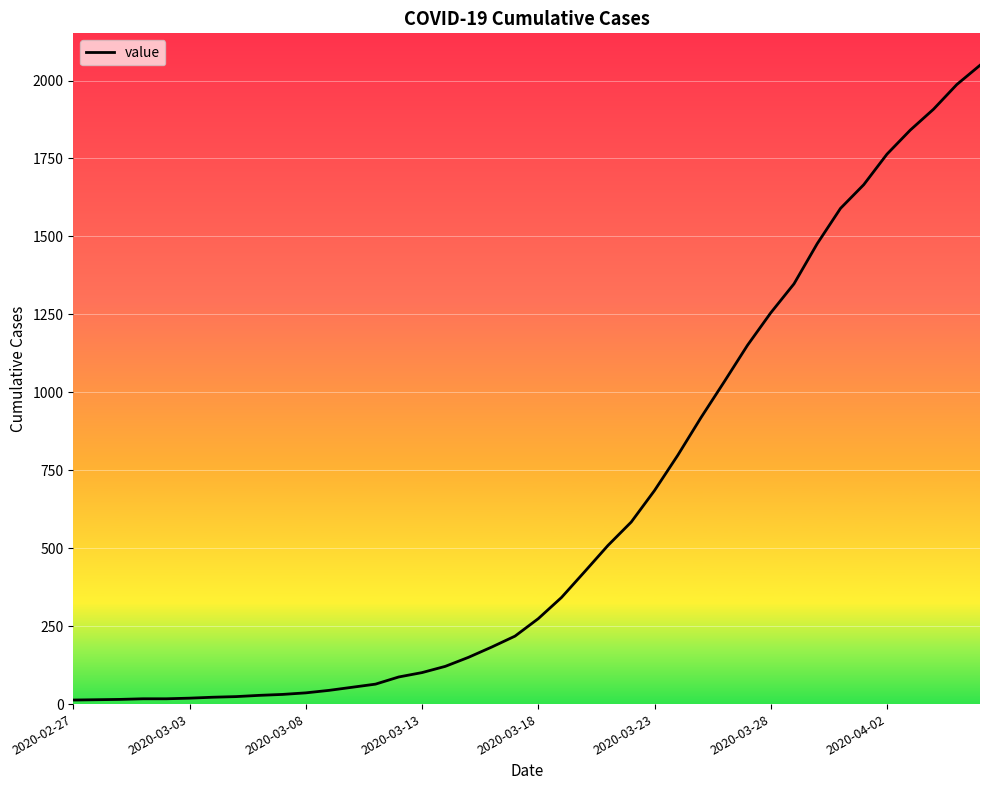

What is the maximum value shown in the chart?

2049